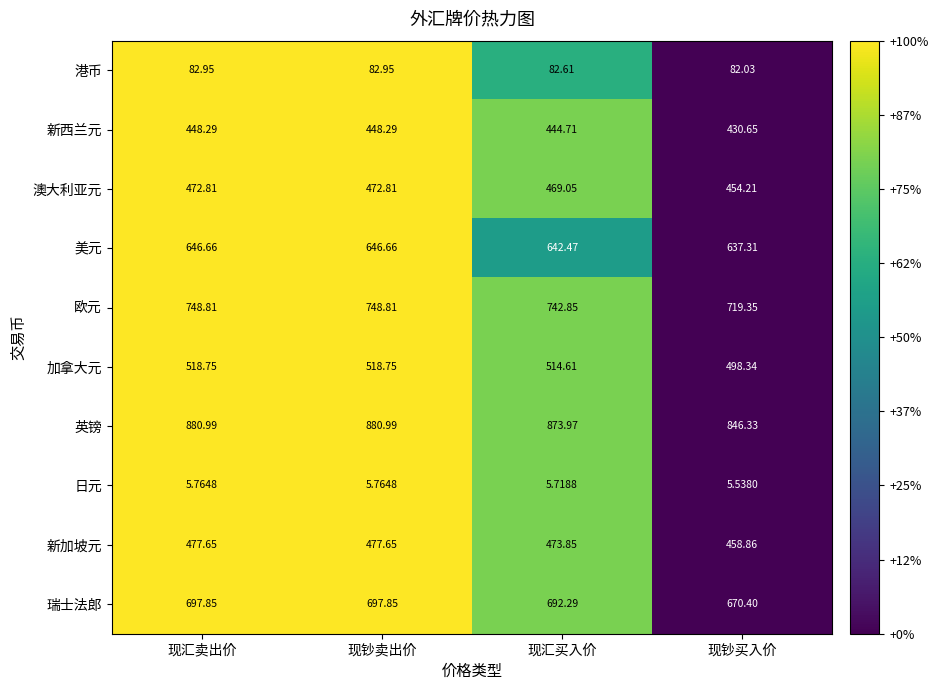

At which label is 美元 closest to 641?

现汇买入价